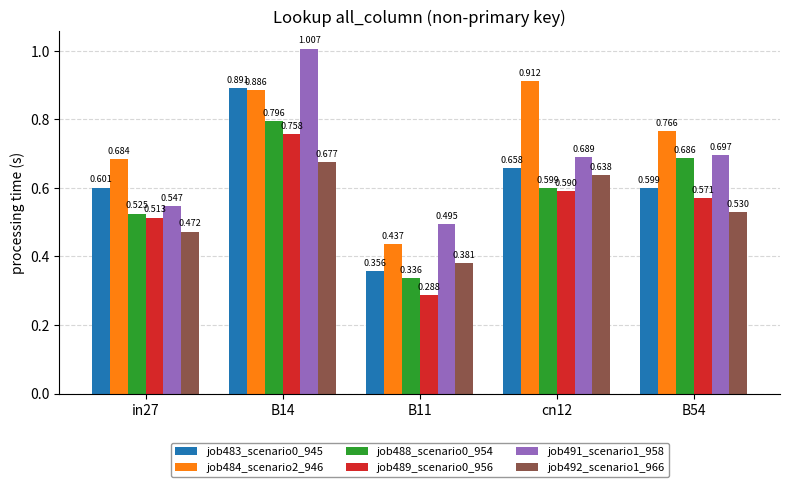

What is the label of the 2nd bar from the right?

cn12